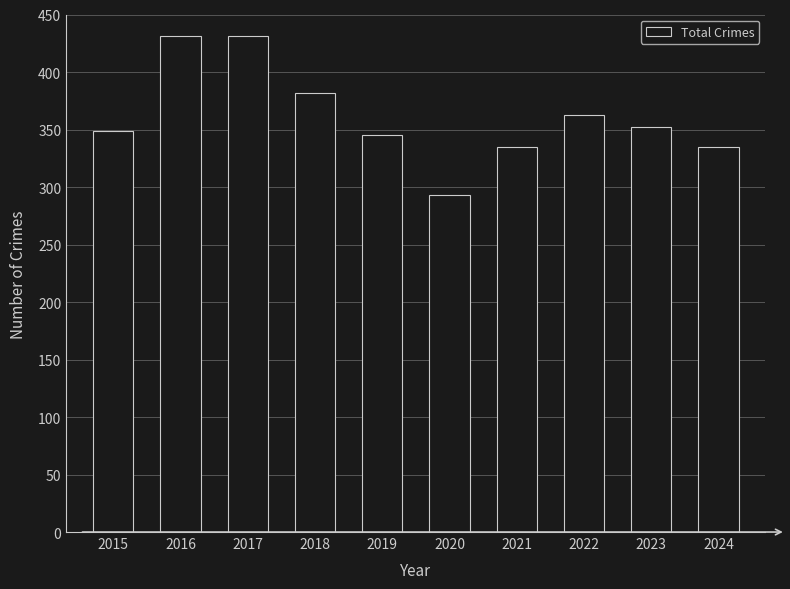

How many categories are shown in the chart?

10